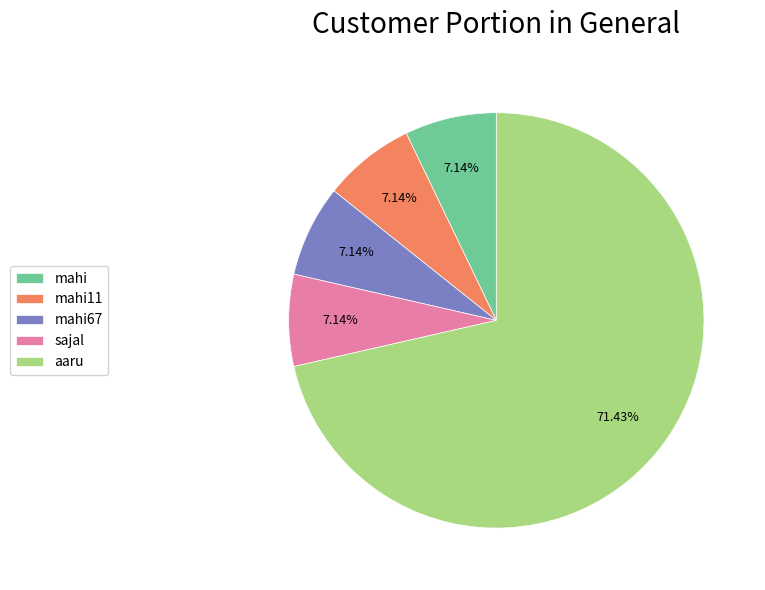

The mahi slice represents 7% of the pie. True or false?

True